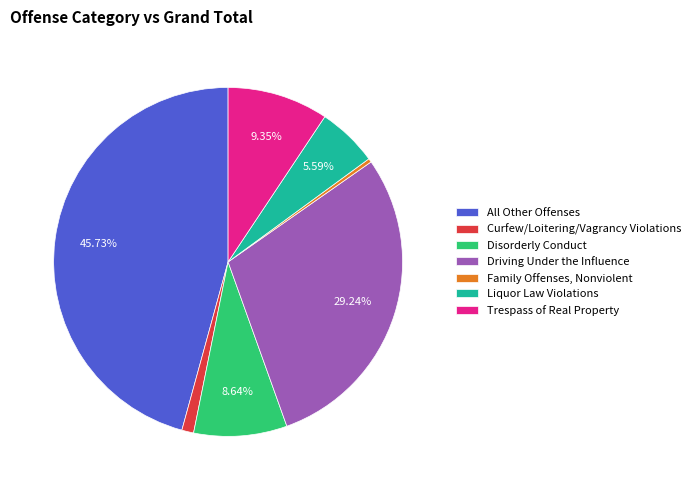

Rank the categories by value from lowest to highest.

Family Offenses, Nonviolent, Curfew/Loitering/Vagrancy Violations, Liquor Law Violations, Disorderly Conduct, Trespass of Real Property, Driving Under the Influence, All Other Offenses